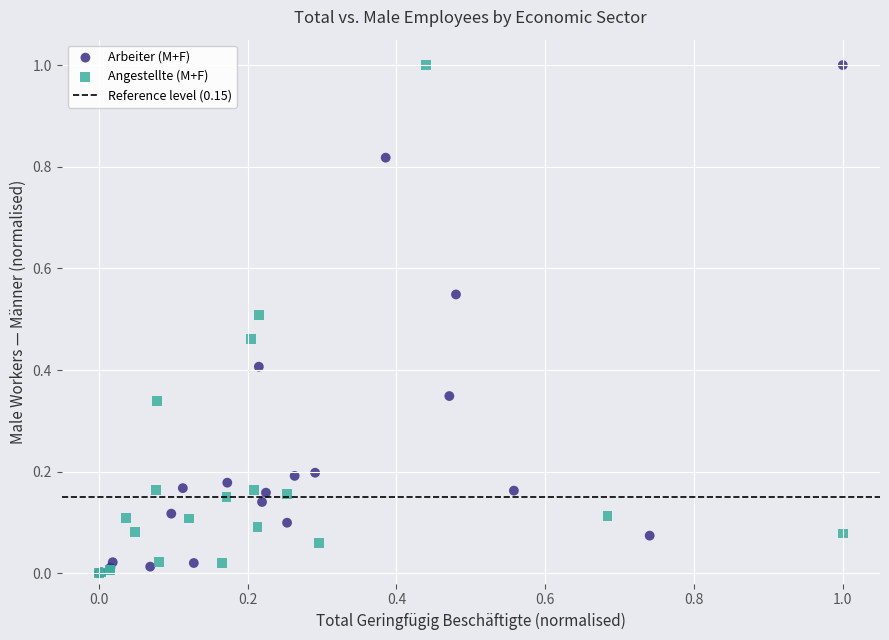

Which series has the largest Y range (max minus min)?

Angestellte (M+F)